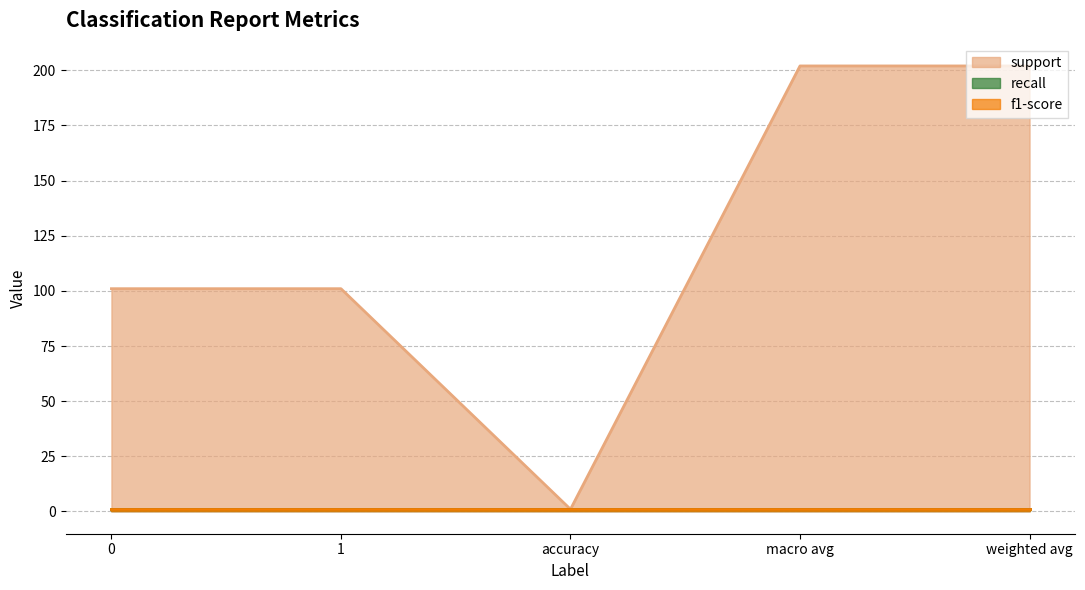

The value of support at macro avg is 117. True or false?

False